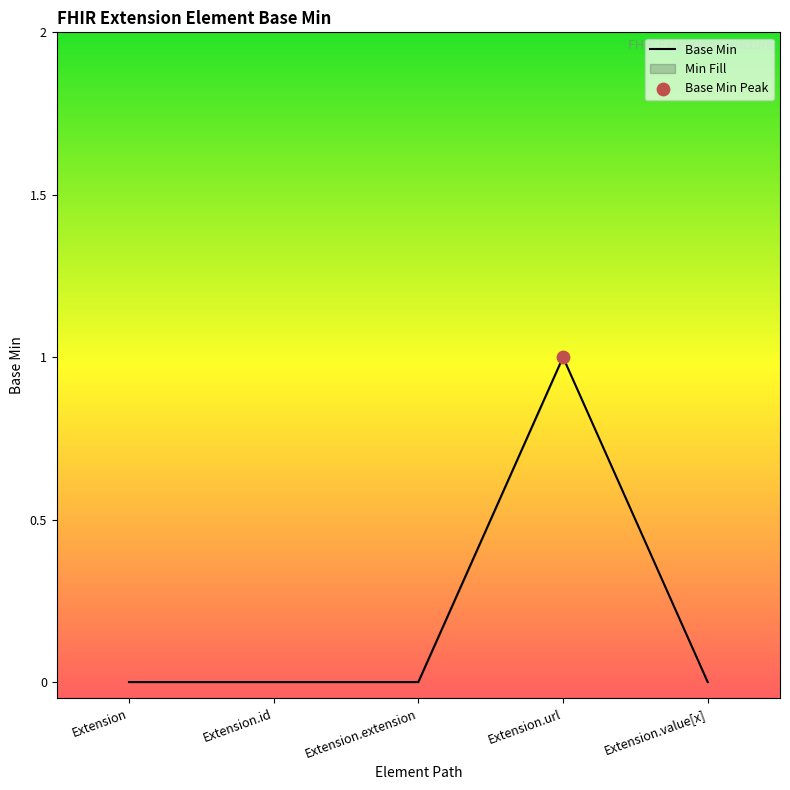

Between Extension and Extension.extension, which is larger?

Extension